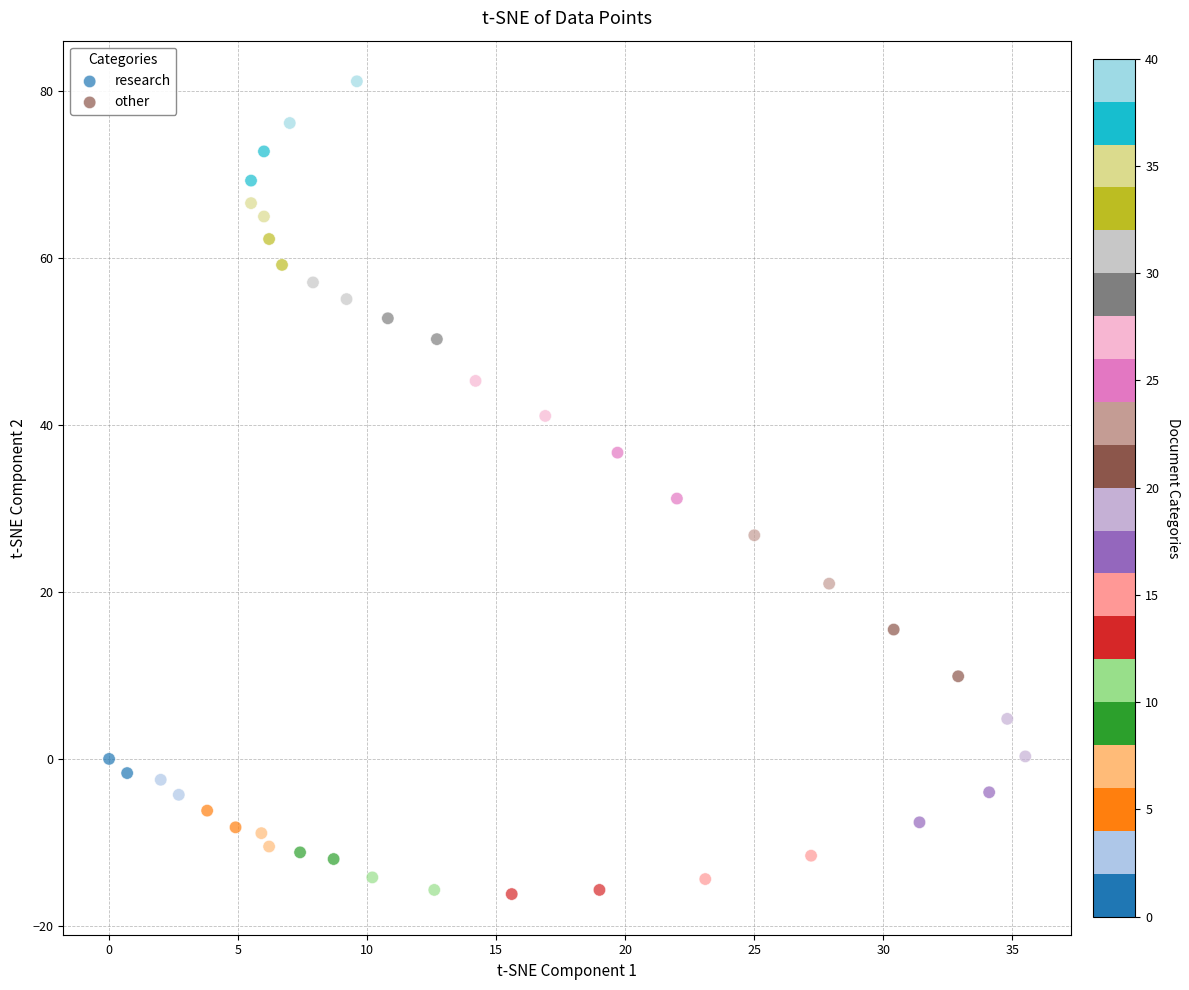

Which series has the widest spread of Y values?

other